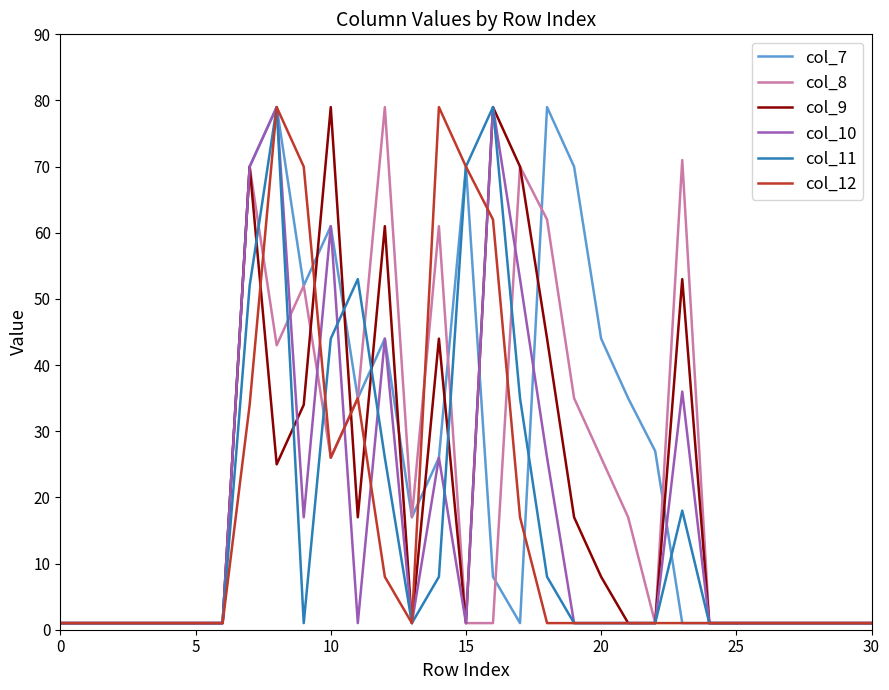

Reading right to left, what are all the values shown in this chart?

col_7: 1	1	1	1	1	1	1	1	27	35	44	70	79	1	8	70	26	17	44	35	61	52	79	70	1	1	1	1	1	1	1
col_8: 1	1	1	1	1	1	1	71	1	17	26	35	62	70	1	1	61	17	79	35	26	52	43	70	1	1	1	1	1	1	1
col_9: 1	1	1	1	1	1	1	53	1	1	8	17	44	70	79	1	44	1	61	17	79	34	25	70	1	1	1	1	1	1	1
col_10: 1	1	1	1	1	1	1	36	1	1	1	1	26	53	79	1	26	1	44	1	61	17	79	70	1	1	1	1	1	1	1
col_11: 1	1	1	1	1	1	1	18	1	1	1	1	8	35	79	70	8	1	26	53	44	1	79	52	1	1	1	1	1	1	1
col_12: 1	1	1	1	1	1	1	1	1	1	1	1	1	17	62	70	79	1	8	35	26	70	79	34	1	1	1	1	1	1	1